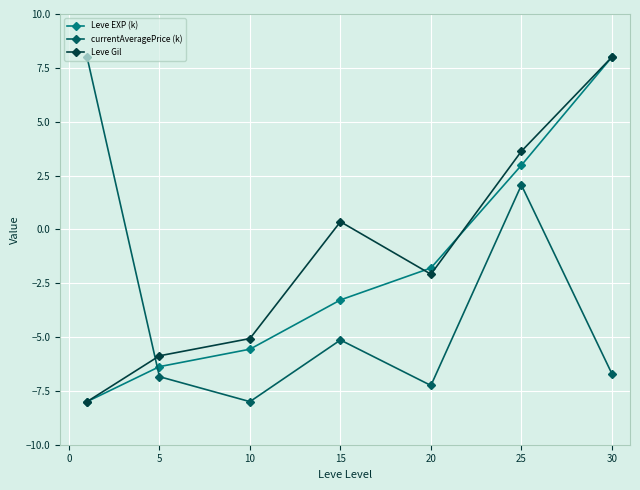

What is the sum of all currentAveragePrice (k) values?

-23.9